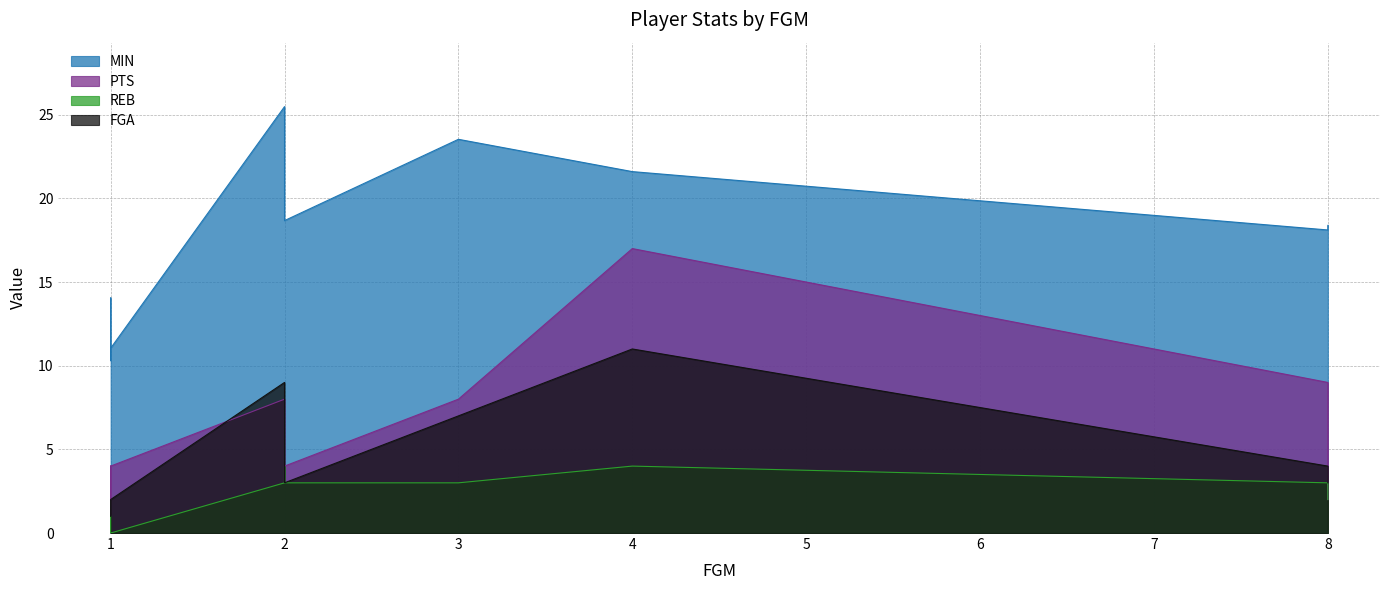

What is the highest value of the MIN series?

25.5